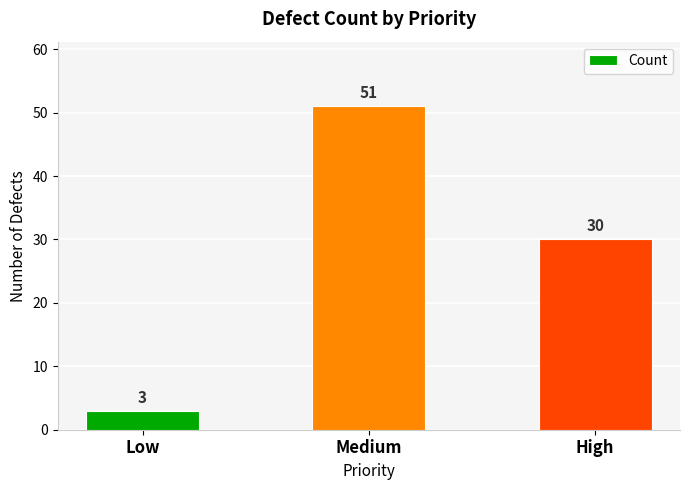

The value at Medium is 51. True or false?

True